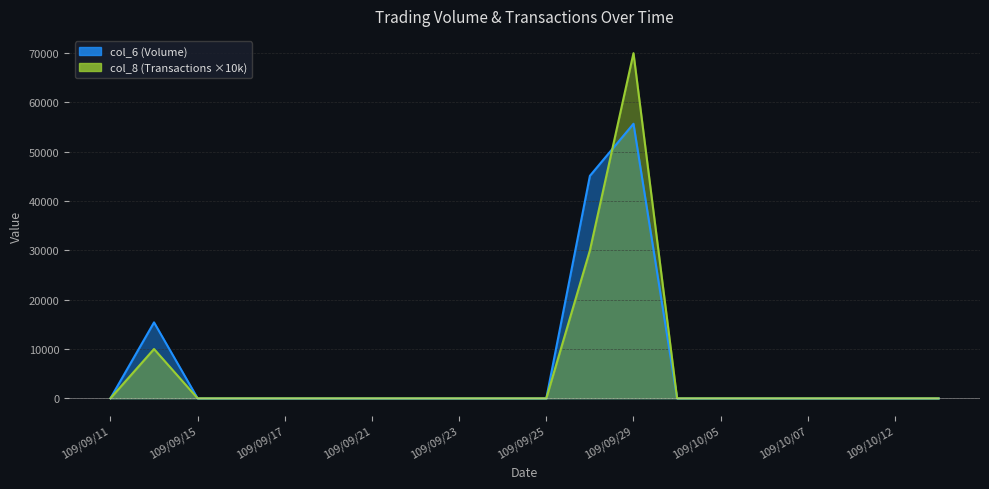

List the labels in order of col_6 value, largest first.

109/09/29, 109/09/28, 109/09/14, 109/09/11, 109/09/15, 109/09/16, 109/09/17, 109/09/18, 109/09/21, 109/09/22, 109/09/23, 109/09/24, 109/09/25, 109/09/30, 109/10/05, 109/10/06, 109/10/07, 109/10/08, 109/10/12, 109/10/13